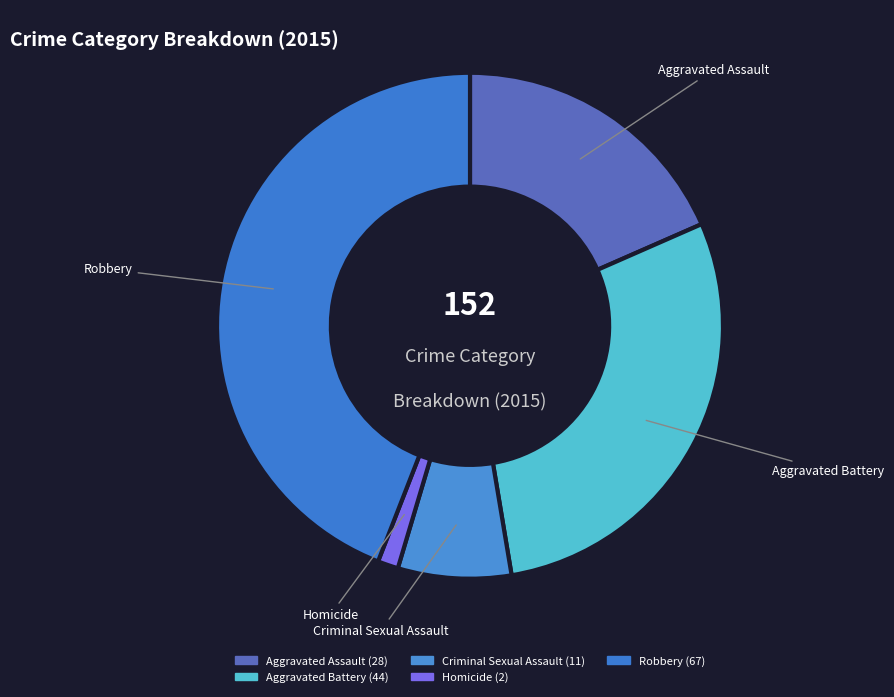

True or false: Homicide accounts for 8% of the total.

False